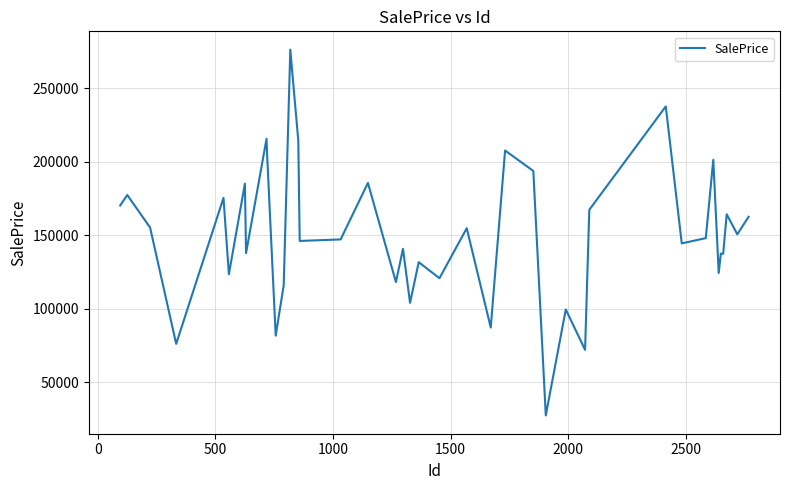

What is the difference between the maximum and minimum values?

248680.8